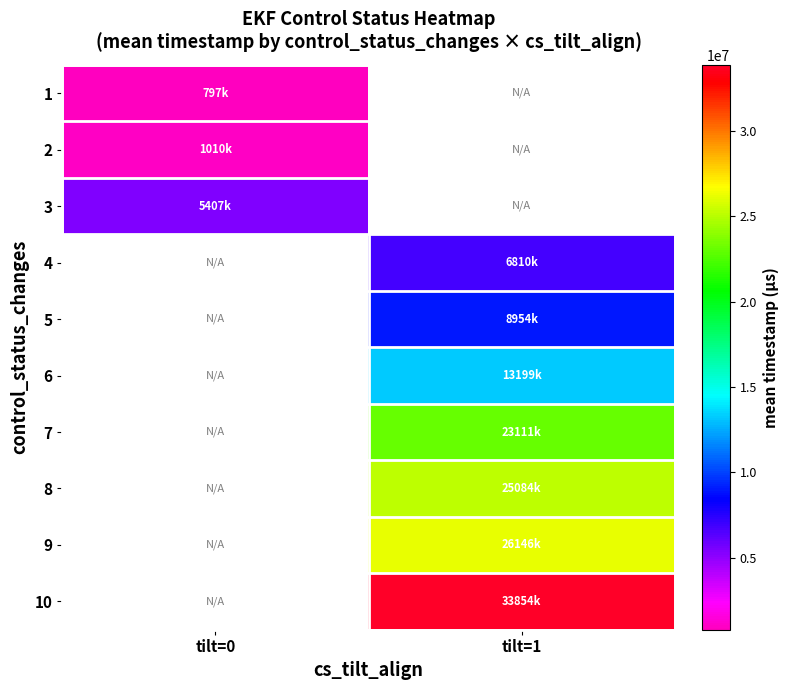

Which category has the lowest value in the 2 series?

tilt=0